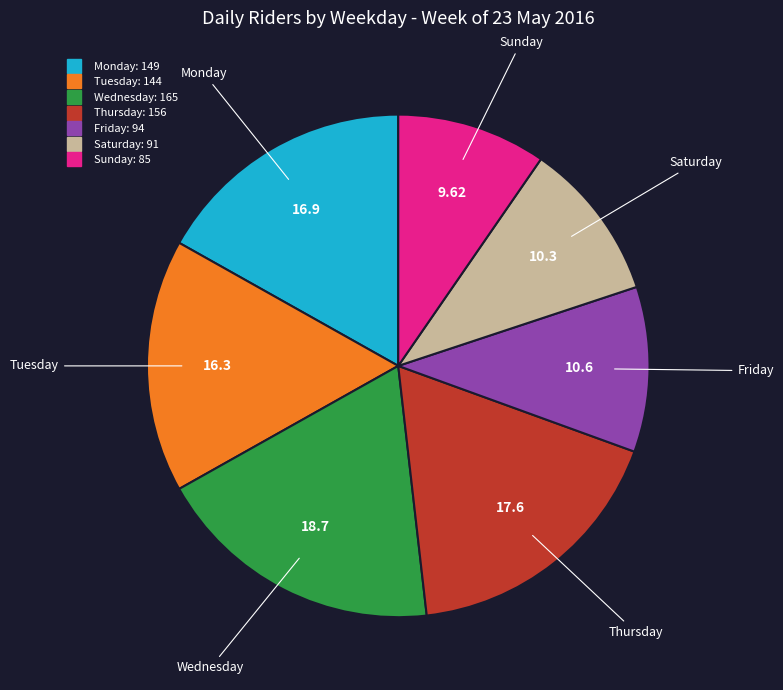

Which has a higher value, Monday or Saturday?

Monday